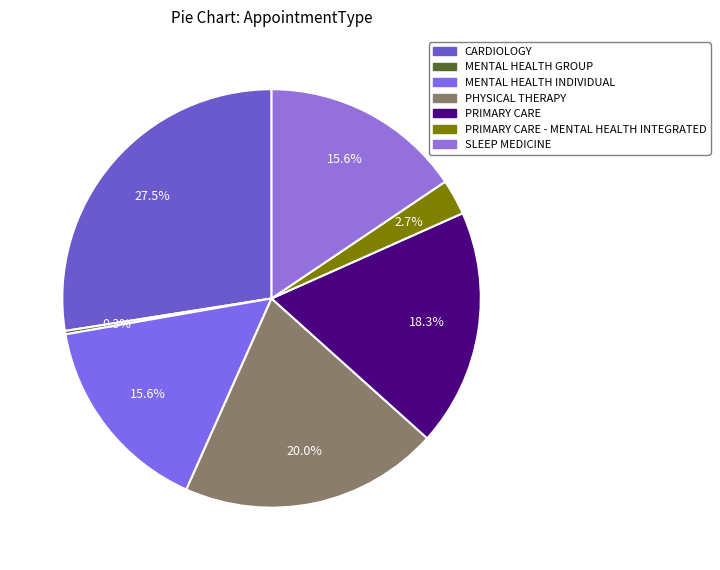

Which slice is the largest?

CARDIOLOGY